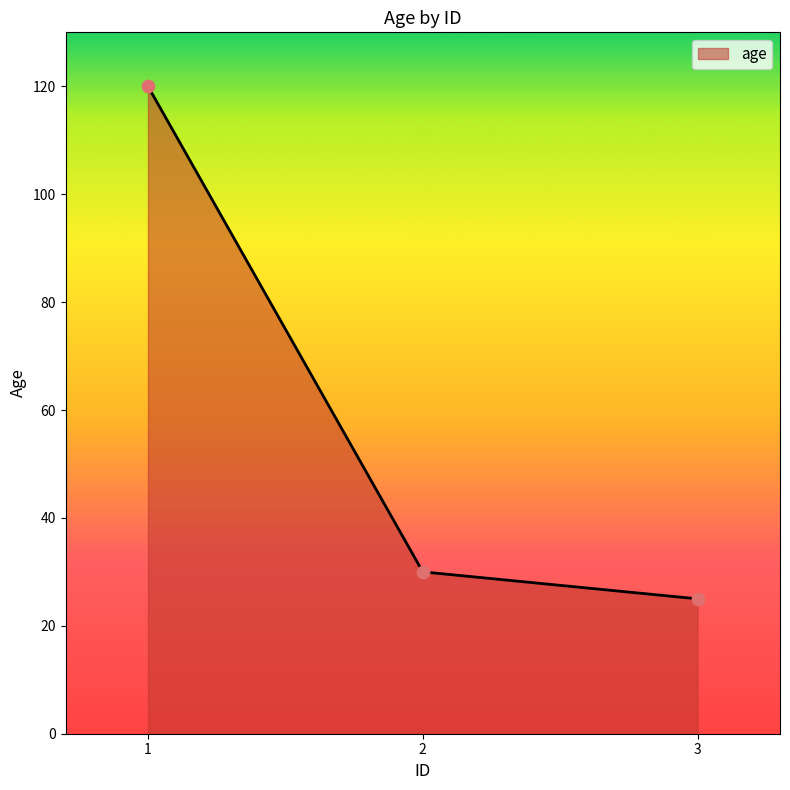

What is the ratio of the value at 3 to the value at 2?

0.8